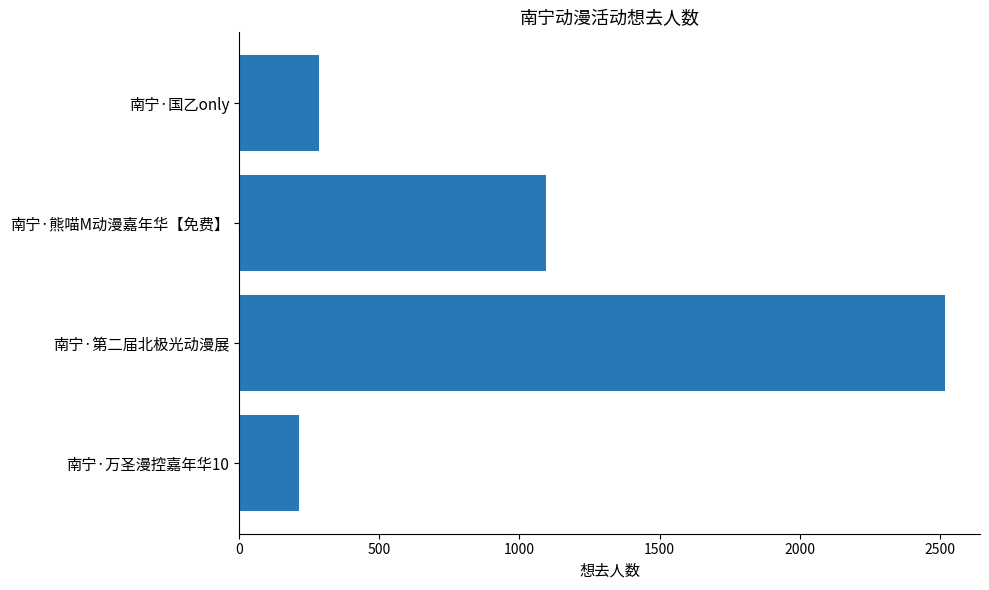

List the labels in order of value, smallest first.

南宁·万圣漫控嘉年华10, 南宁·国乙only, 南宁·熊喵M动漫嘉年华【免费】, 南宁·第二届北极光动漫展